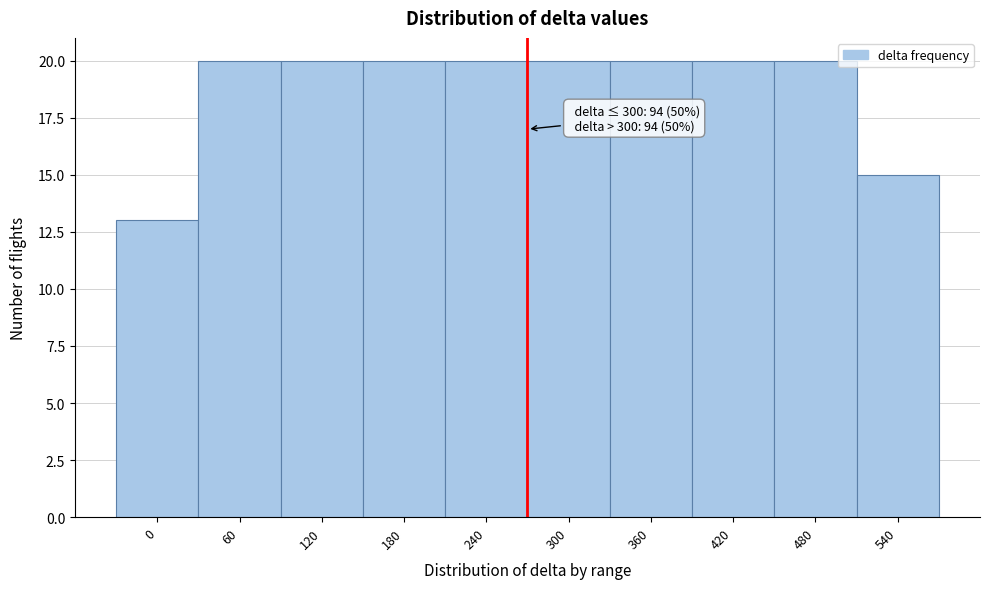

Reading left to right, extract all data points from this chart.

0=13	60=20	120=20	180=20	240=20	300=20	360=20	420=20	480=20	540=15